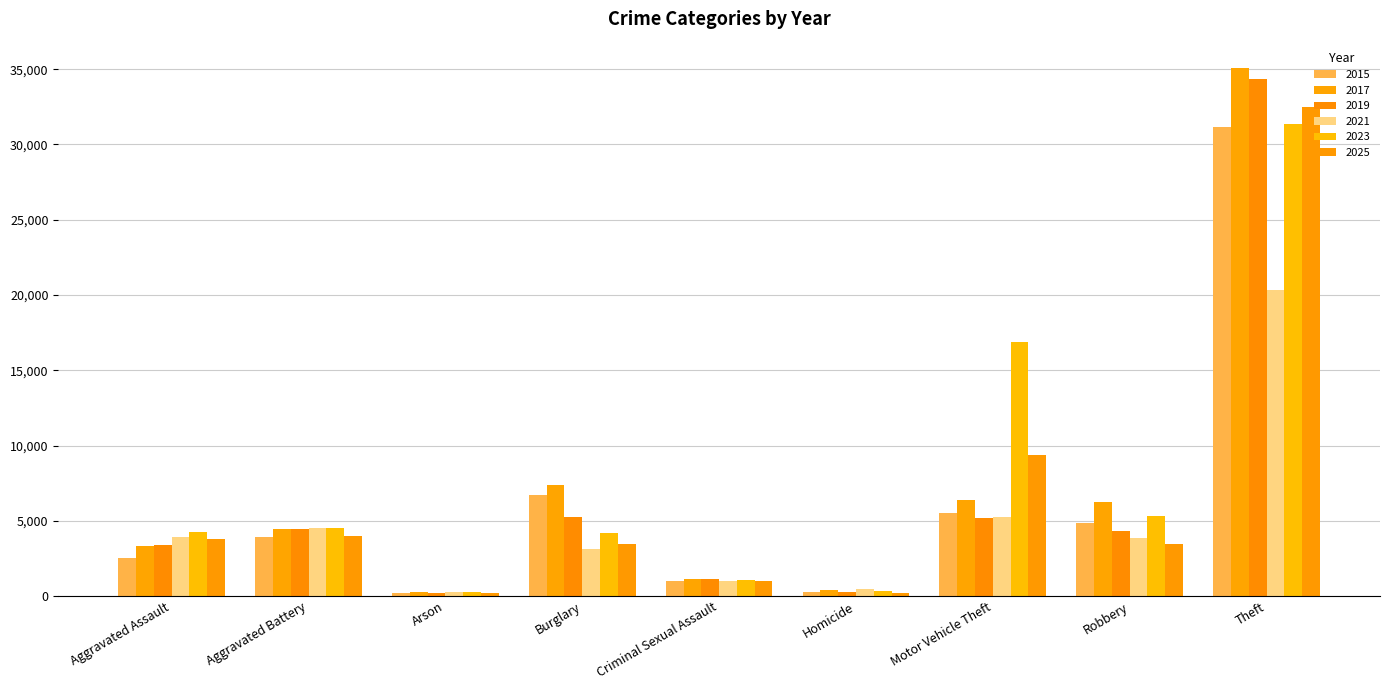

Where does the 2017 series first go above 4473?

Burglary